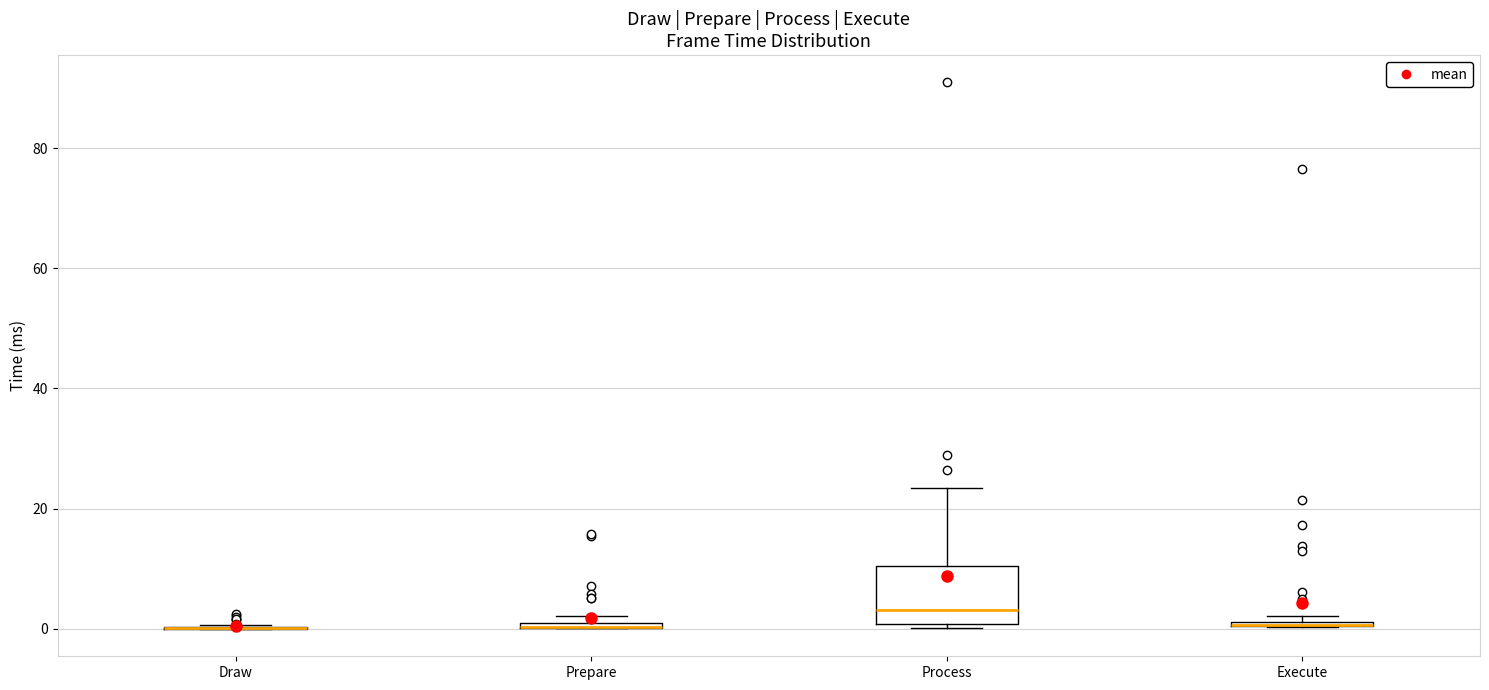

Which box is the tallest, from its lower edge to its upper edge?

Process